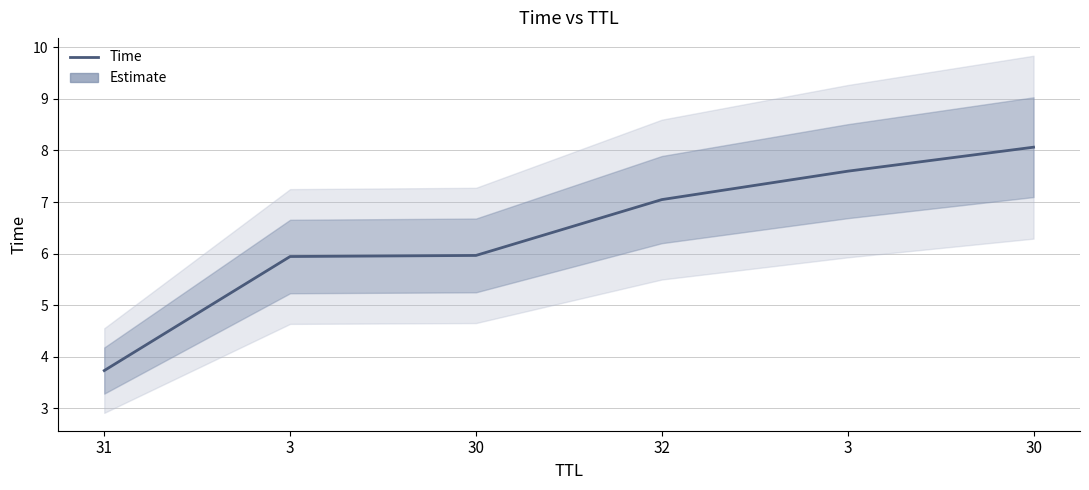

Is this an area chart (filled region under the line)?

No